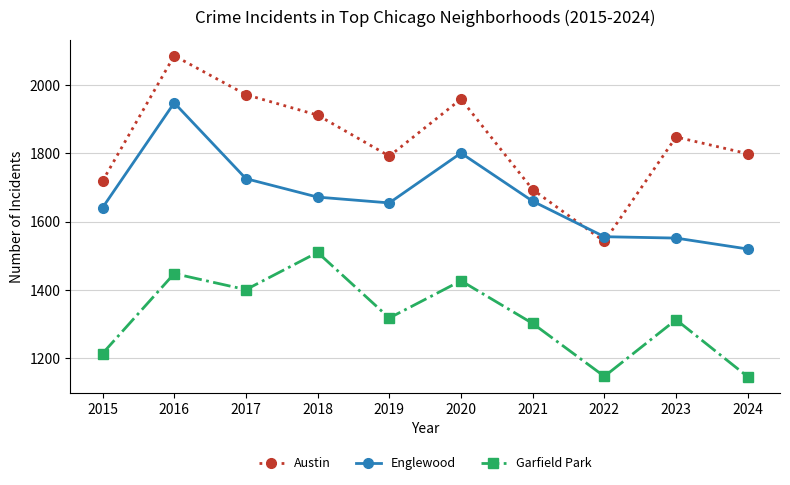

What is the value of the Englewood point at the 1st from the left?

1641